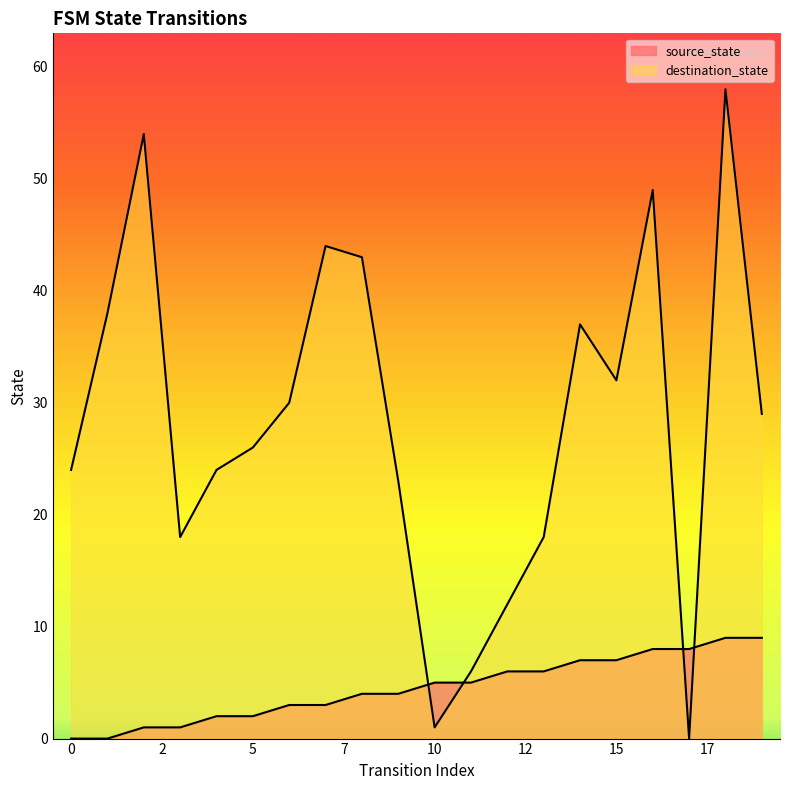

What are all the series names shown in the legend?

source_state, destination_state